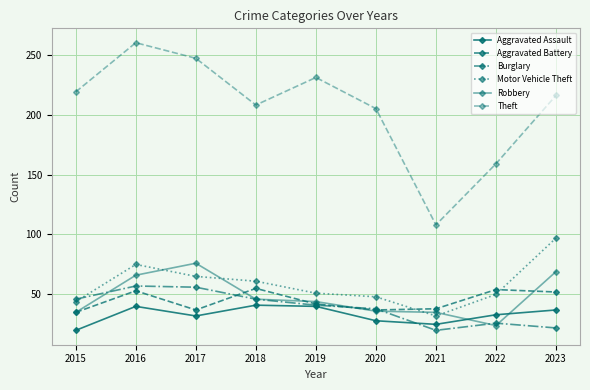

Does the chart have visible grid lines?

Yes